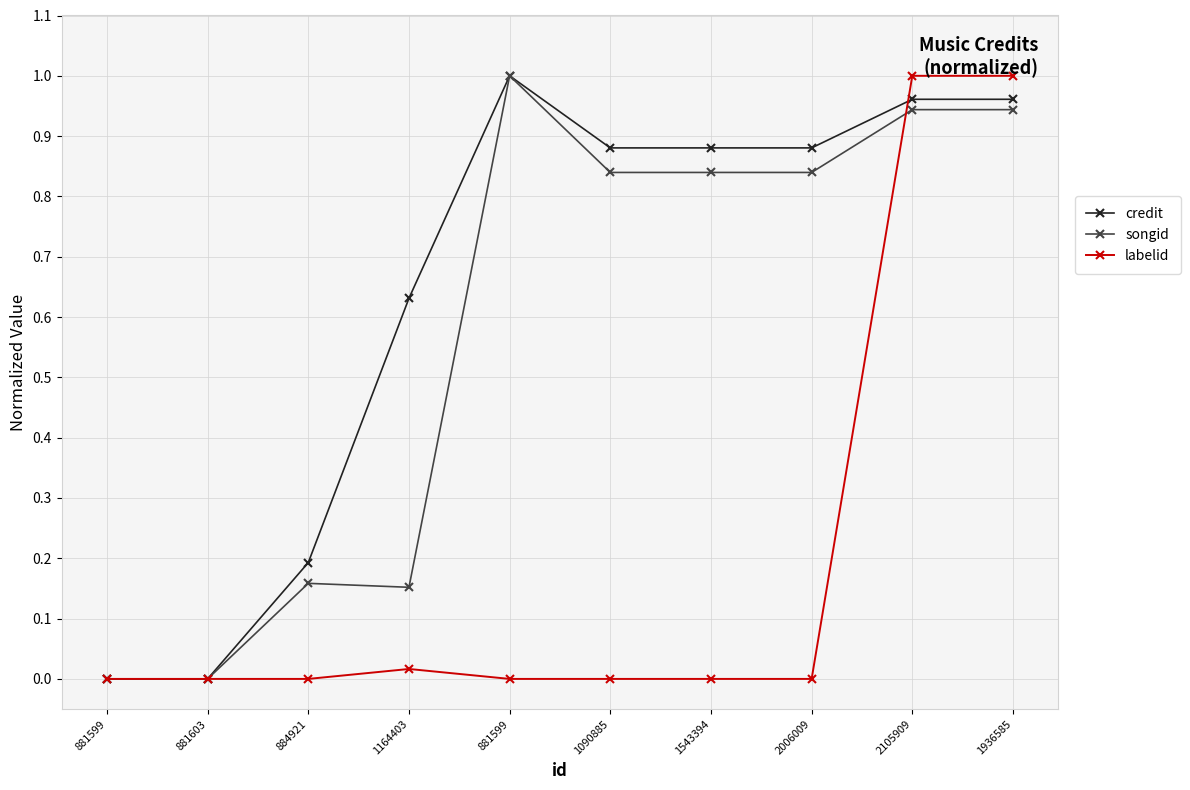

How many data points does each series have?

10